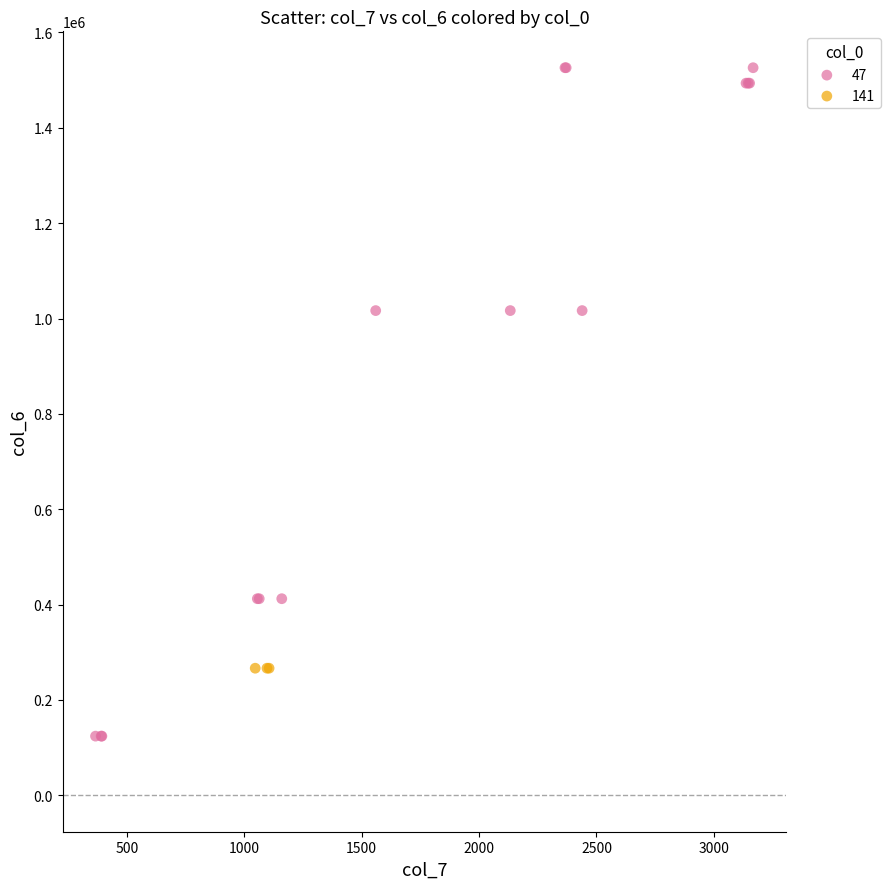

Which series reaches the maximum Y coordinate?

47